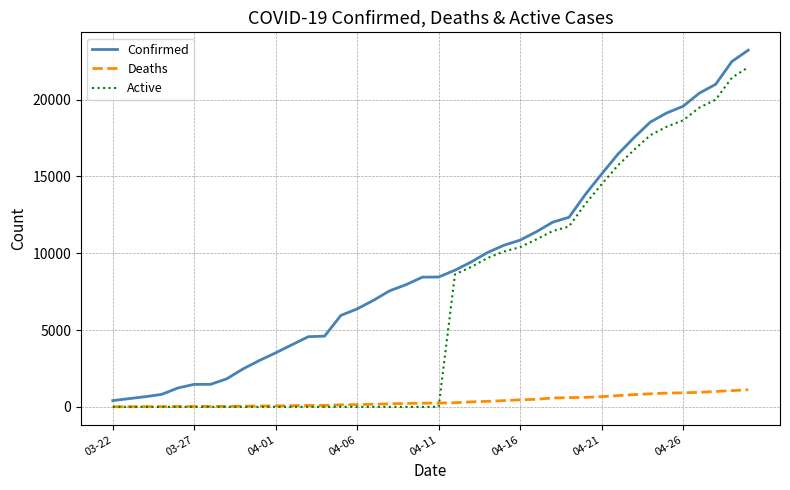

Rank the series by their maximum value, from lowest to highest.

Deaths, Active, Confirmed